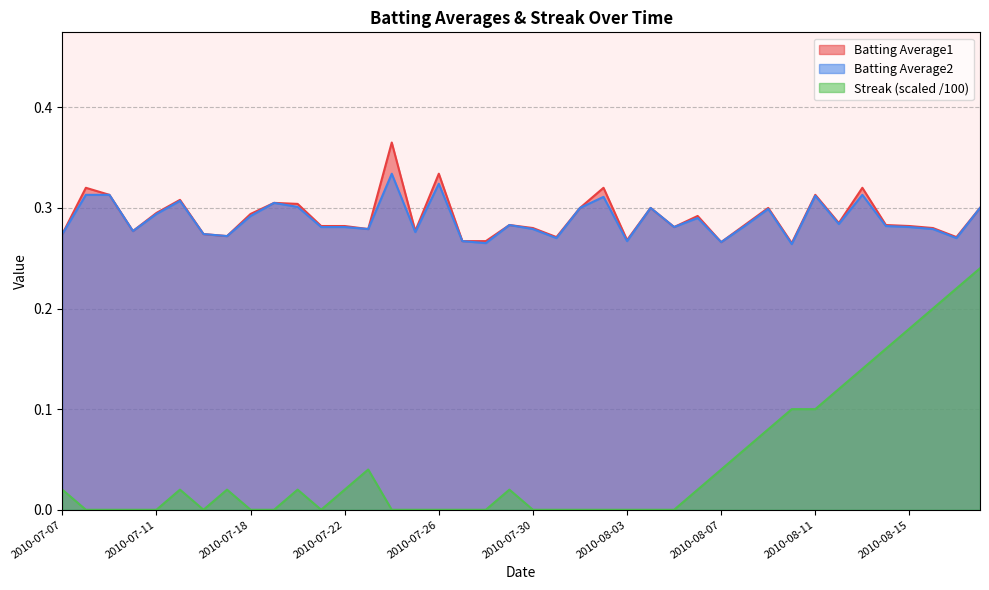

At which category does the chart reach its peak across all series?

2010-07-24